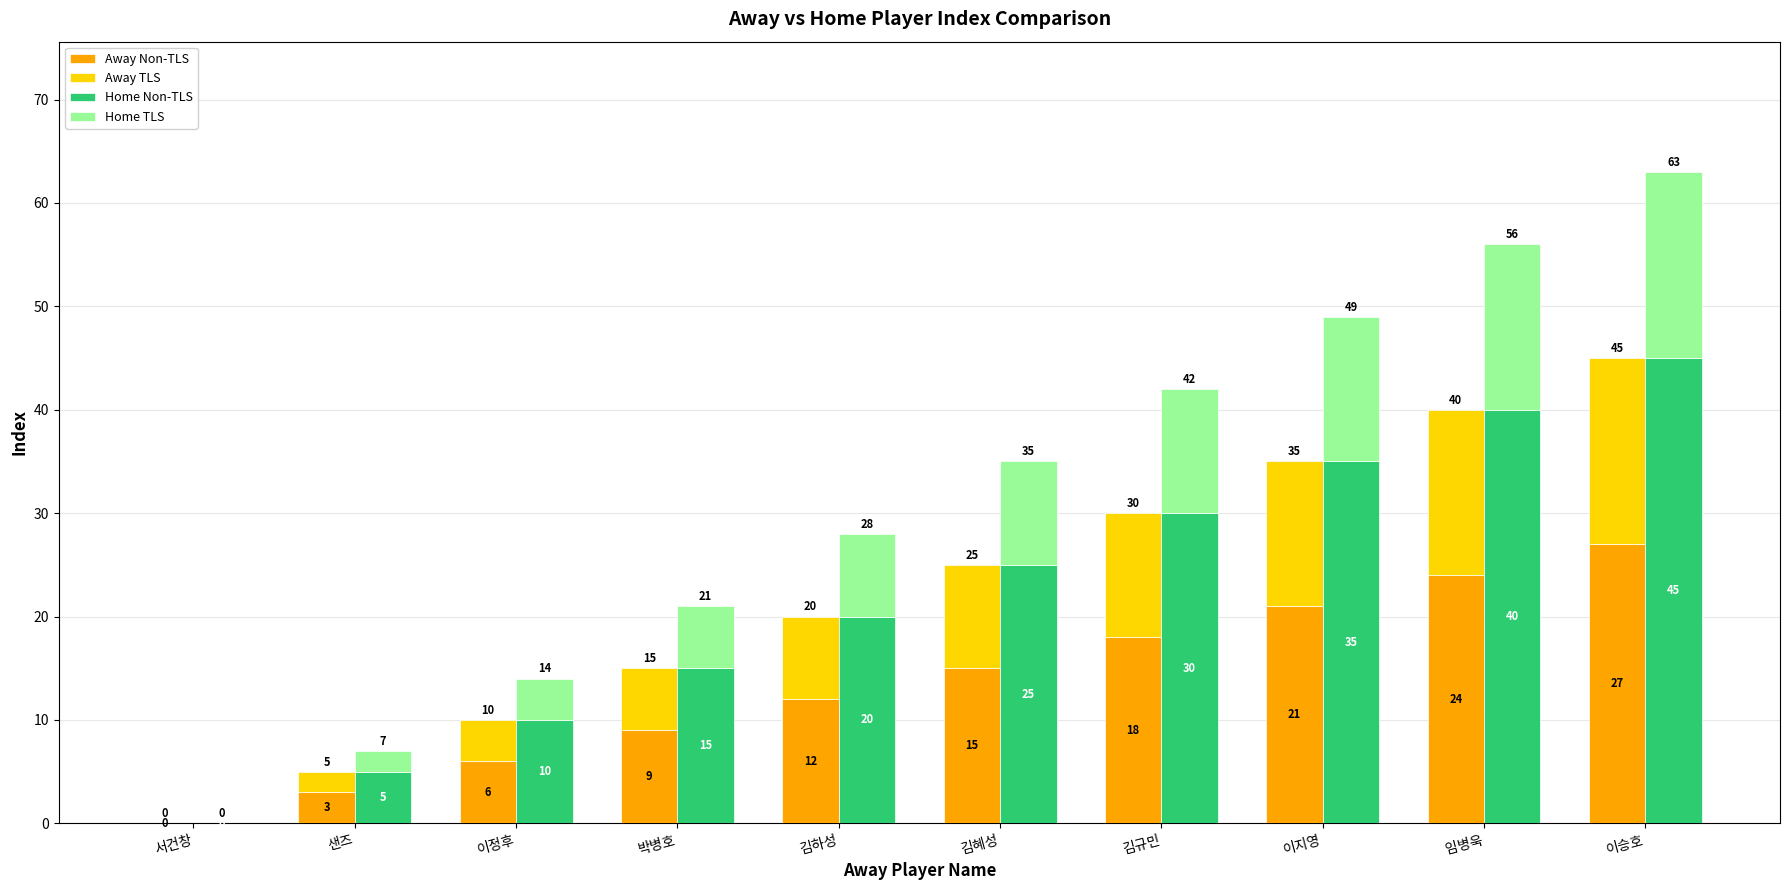

Which series has the widest spread of values?

Home Non-TLS